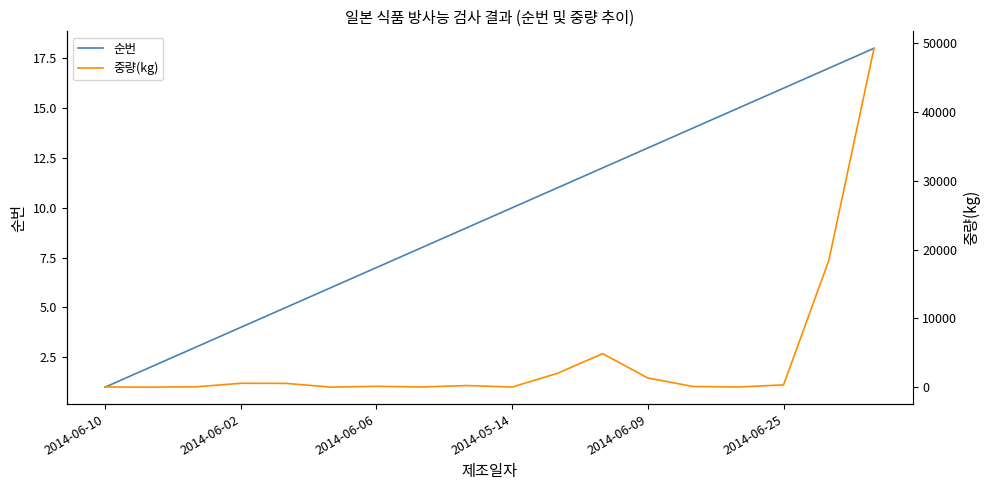

Reading left to right, what are all the values shown in this chart?

순번: 1.0	2.0	3.0	4.0	5.0	6.0	7.0	8.0	9.0	10.0	11.0	12.0	13.0	14.0	15.0	16.0	17.0	18.0
중량(kg): 30.0	10.0	50.0	569.5	553.4	7.2	126.0	30.0	240.0	20.0	2016.0	4875.0	1332.5	104.8	28.0	340.0	18432.0	49266.0